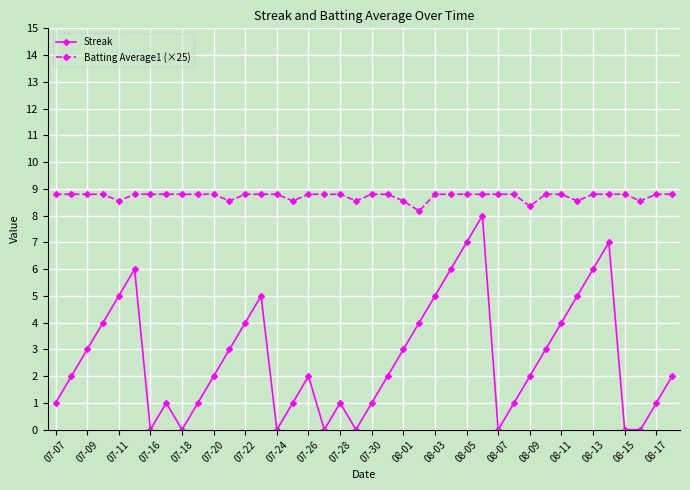

List the series in order of their overall mean, highest first.

Batting Average1 (×25), Streak